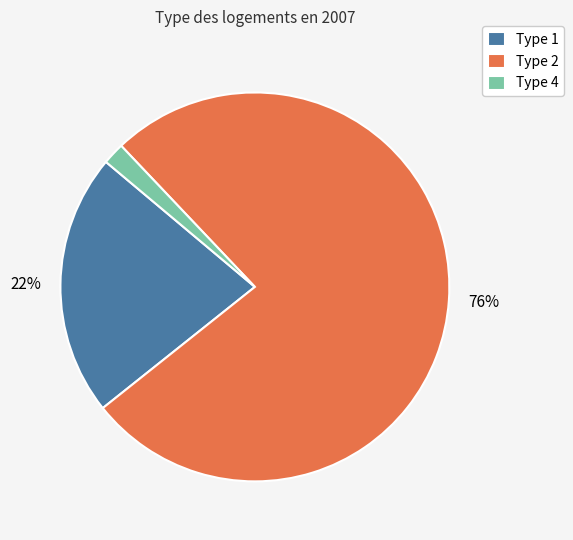

To the nearest percent, what percentage of the pie is Type 2?

76%